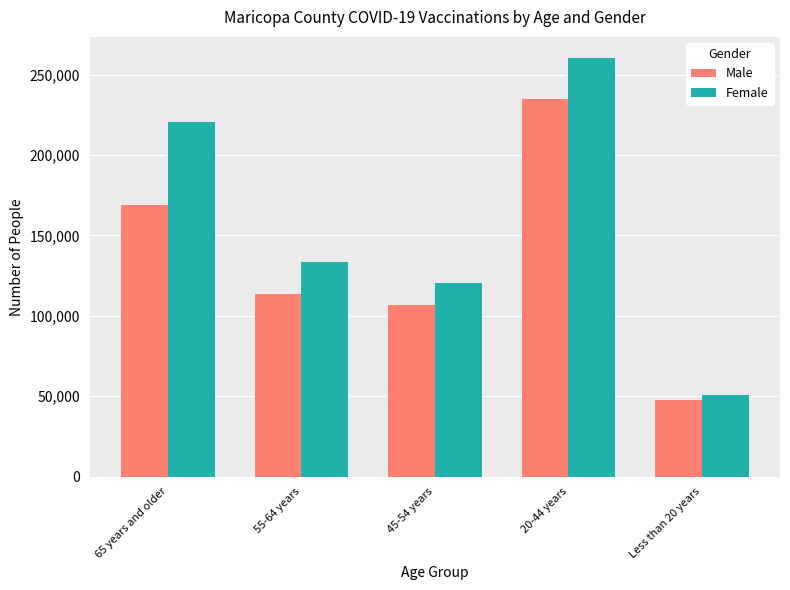

At which label does Male reach its minimum?

Less than 20 years